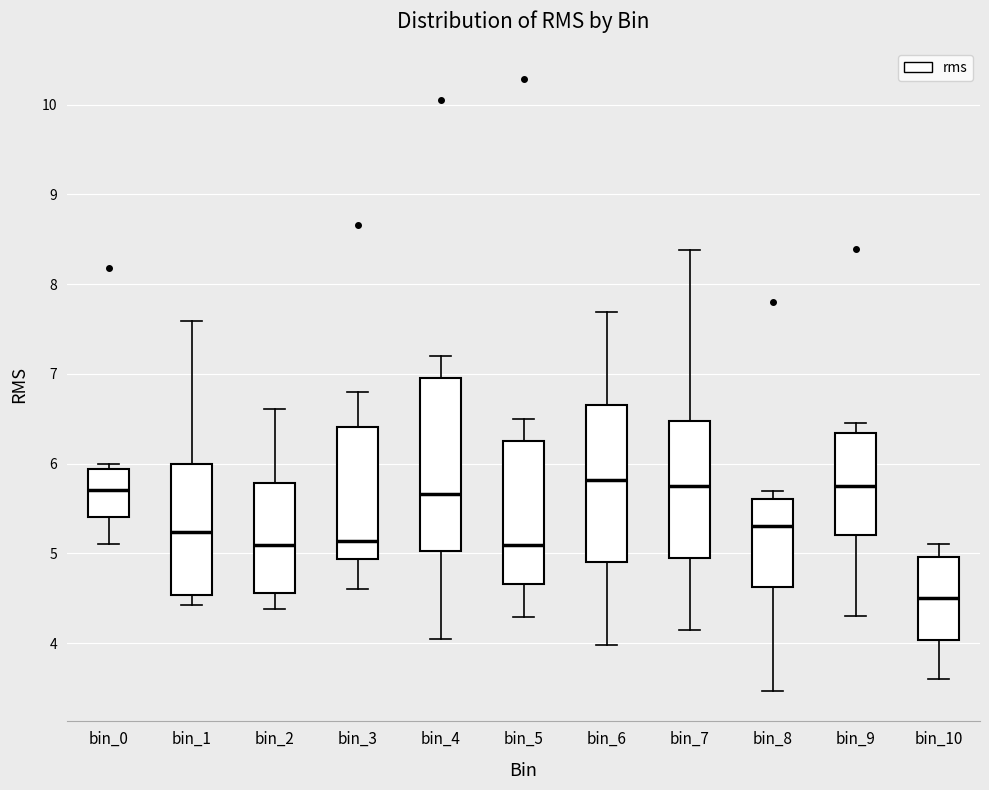

Reading left to right, transcribe this box plot: for each box, give where its median line is, the range the box spans, and where its two whiskers end, as read against the y-axis. The values are not printed on the chart, so give them approximately, as read against the axis.

bin_0: median 5.7, box 5.4 to 5.9, whiskers 5.1 to 6.0
bin_1: median 5.2, box 4.5 to 6.0, whiskers 4.4 to 7.6
bin_2: median 5.1, box 4.6 to 5.8, whiskers 4.4 to 6.6
bin_3: median 5.1, box 4.9 to 6.4, whiskers 4.6 to 6.8
bin_4: median 5.7, box 5.0 to 6.9, whiskers 4.0 to 7.2
bin_5: median 5.1, box 4.7 to 6.2, whiskers 4.3 to 6.5
bin_6: median 5.8, box 4.9 to 6.7, whiskers 4.0 to 7.7
bin_7: median 5.8, box 5.0 to 6.5, whiskers 4.1 to 8.4
bin_8: median 5.3, box 4.6 to 5.6, whiskers 3.5 to 5.7
bin_9: median 5.8, box 5.2 to 6.3, whiskers 4.3 to 6.5
bin_10: median 4.5, box 4.0 to 5.0, whiskers 3.6 to 5.1